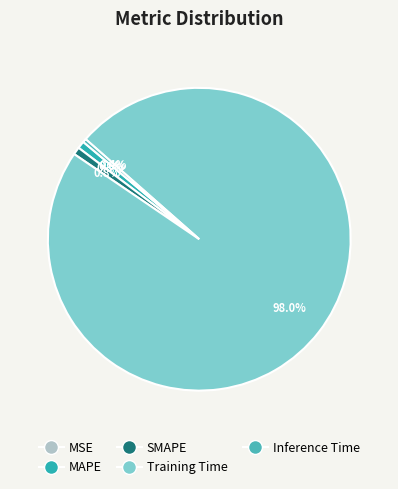

Is Training Time the majority of the pie?

Yes